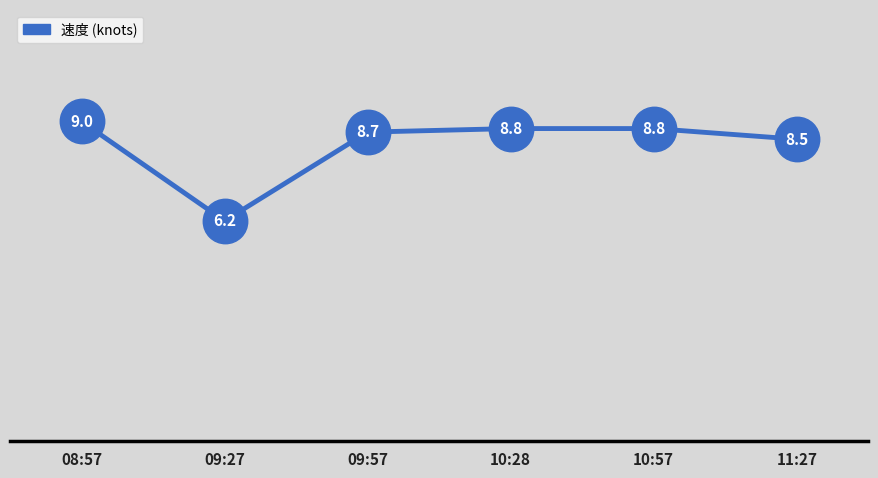

How many interior local valleys (lower than both neighbors) does the data have?

1